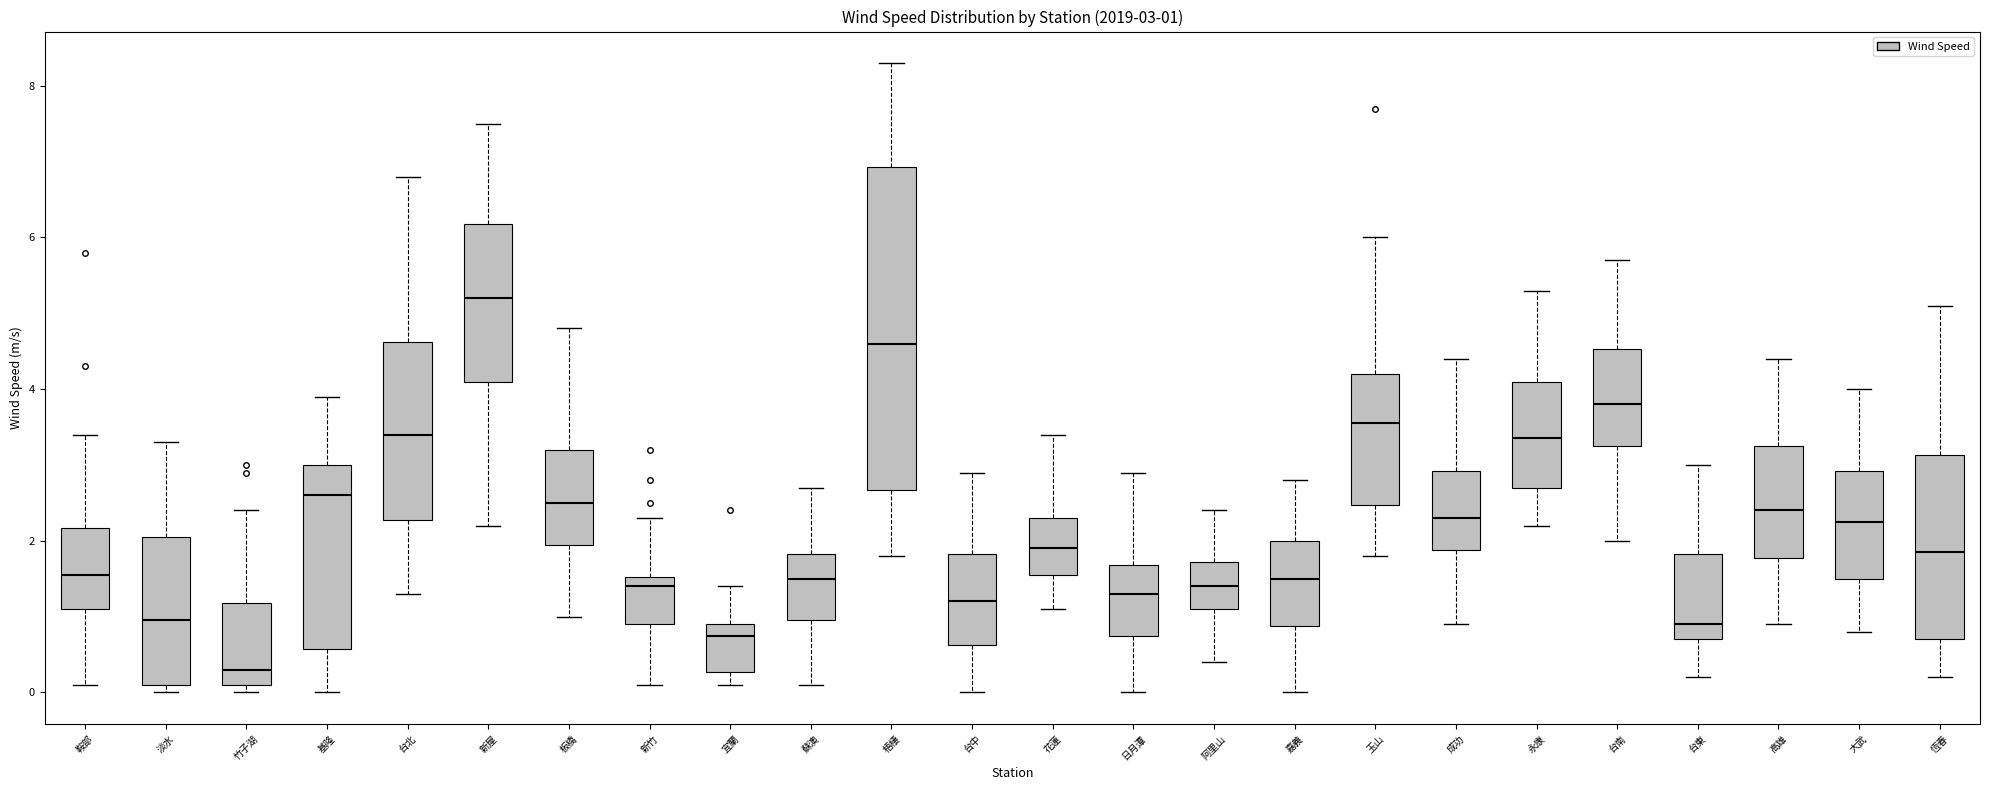

Which box is the tallest, from its lower edge to its upper edge?

梧棲